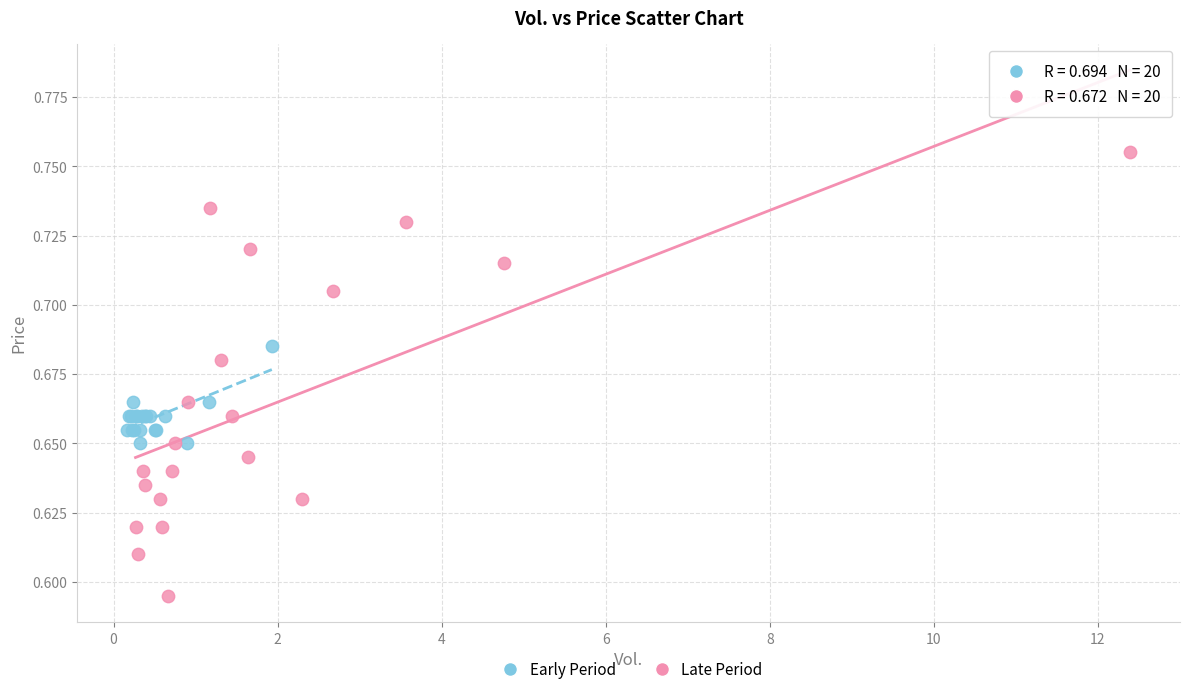

Which series has the largest Y range (max minus min)?

Late Period